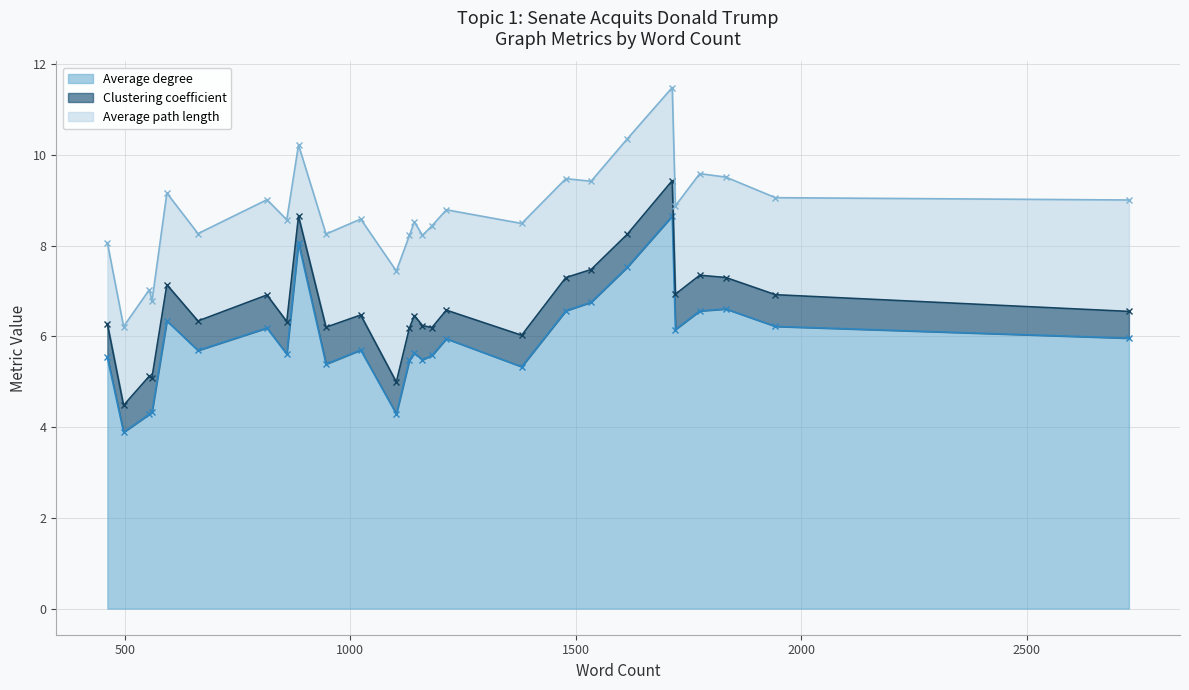

Rank the series by their average value, from lowest to highest.

Clustering coefficient, Average path length, Average degree